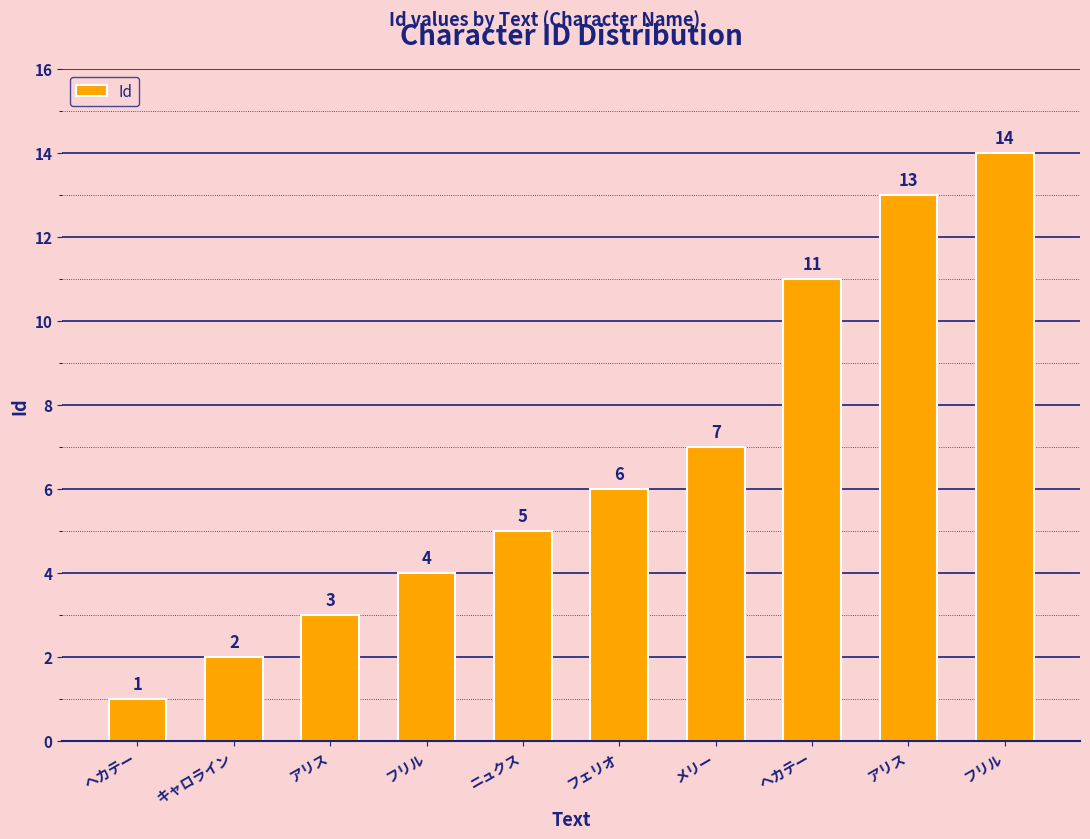

How many bars are there in total?

10